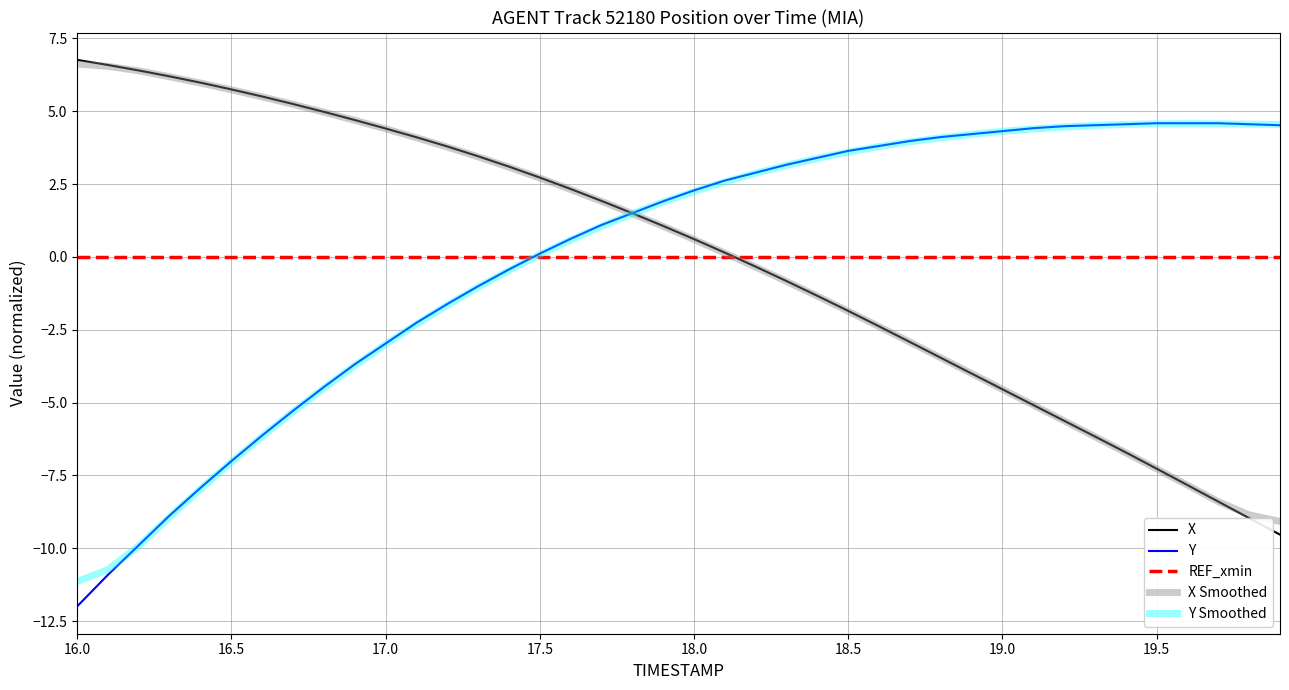

What is the maximum value for X Smoothed?

6.6